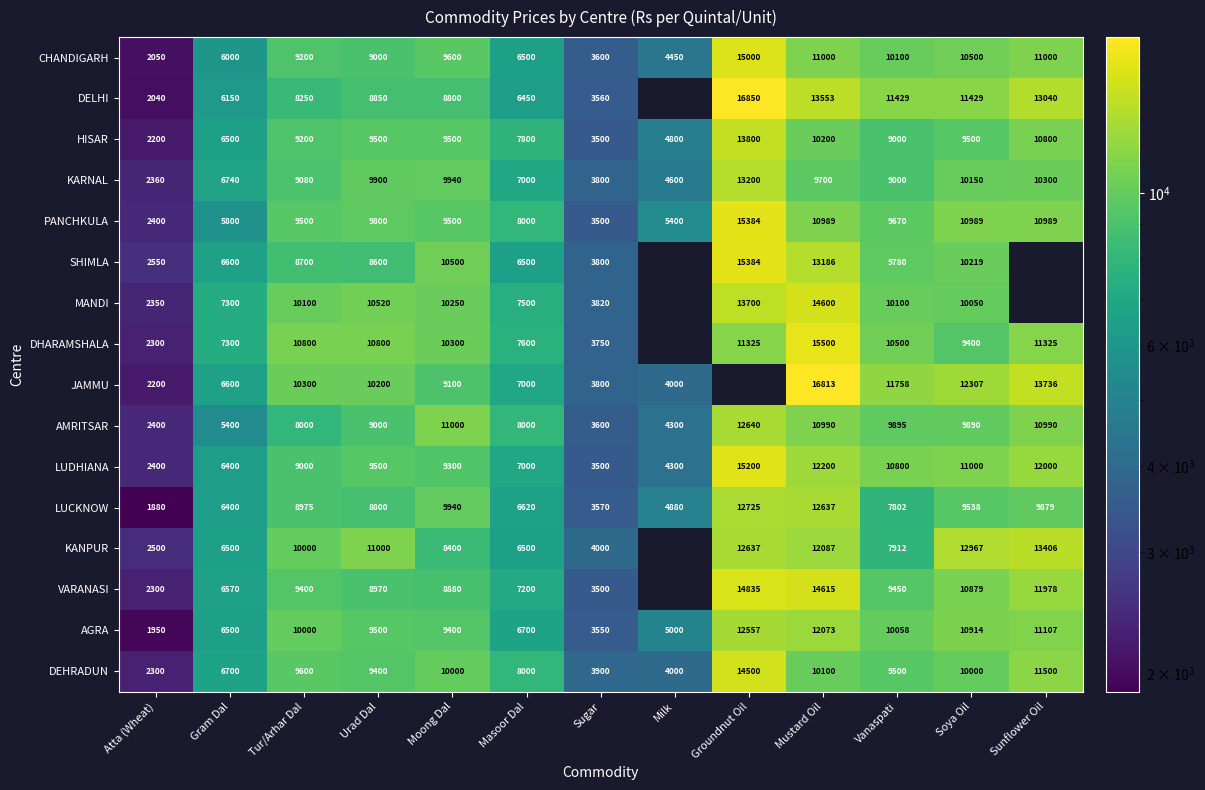

What is the total value across all series at Moong Dal?

154410